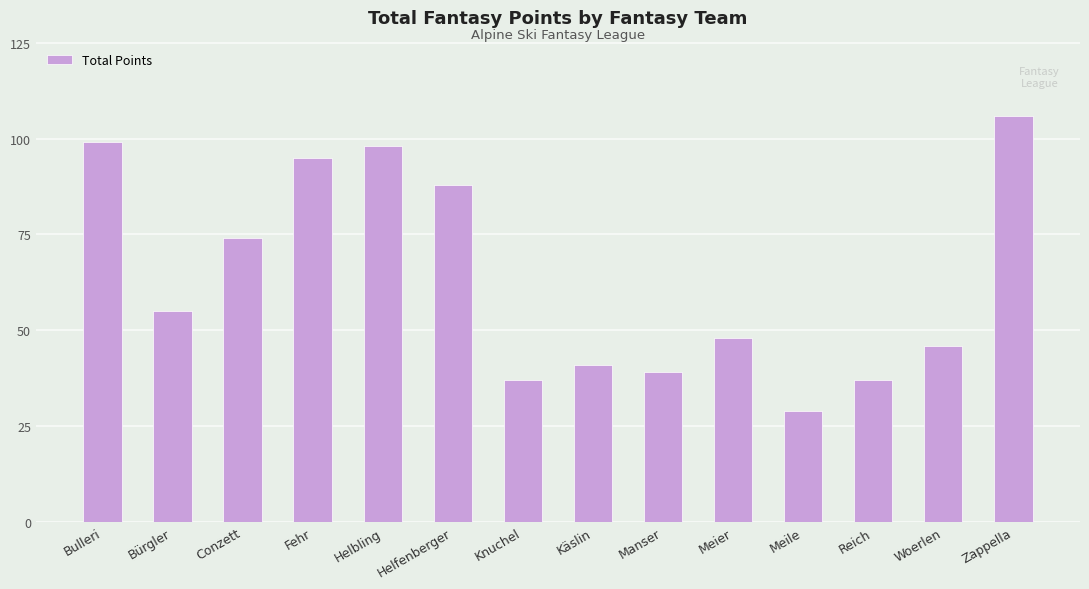

How many bars are there in total?

14